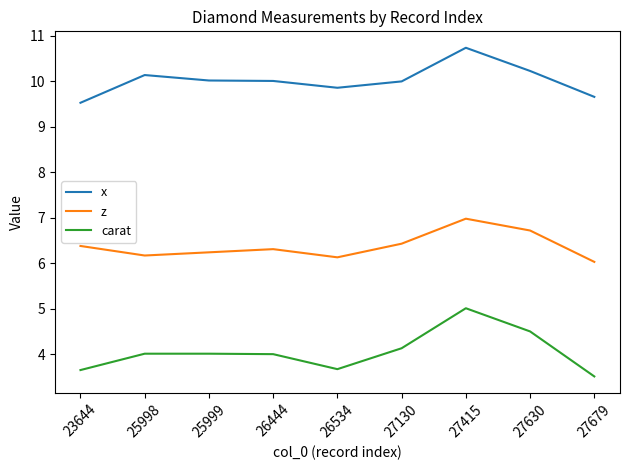

Is this an area chart (filled region under the line)?

No